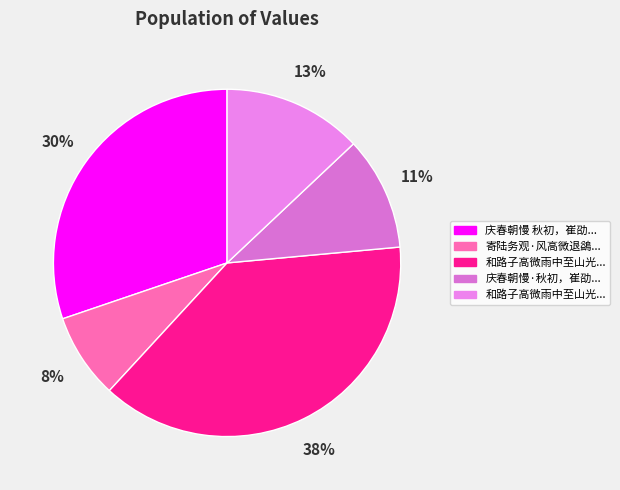

How many segments does this pie chart have?

5